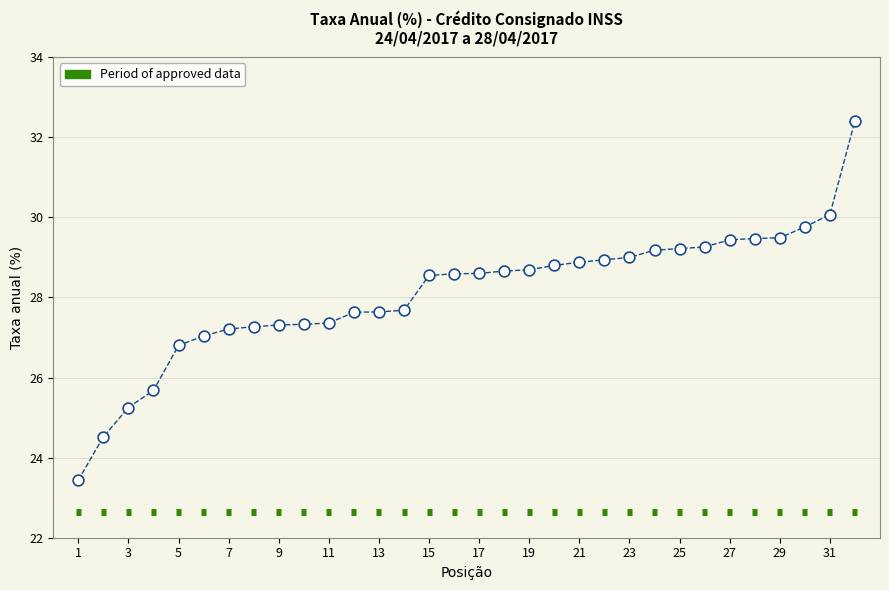

What is the range of Y values (max minus min)?

9.0